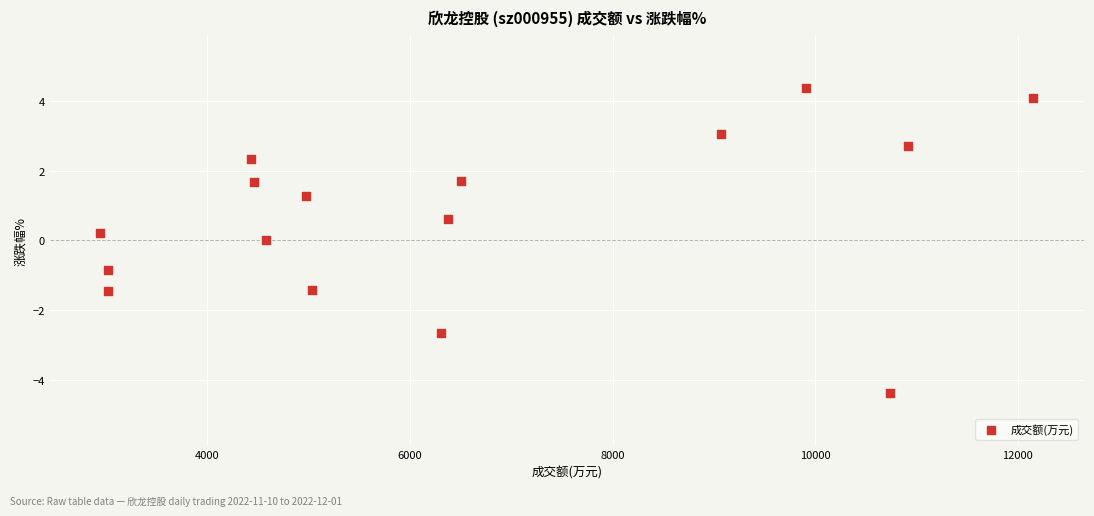

What is the range of X values (max minus min)?

9211.0